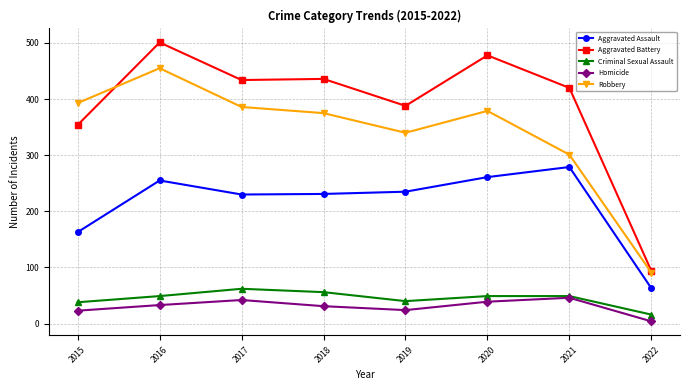

True or false: Aggravated Assault and Criminal Sexual Assault intersect in this chart.

False